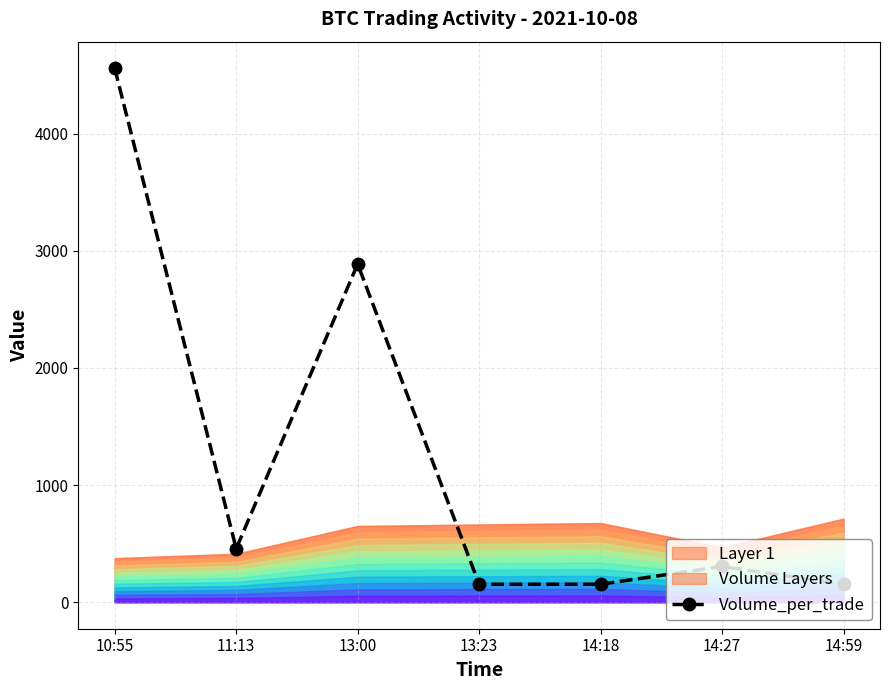

What is the average value?

1238